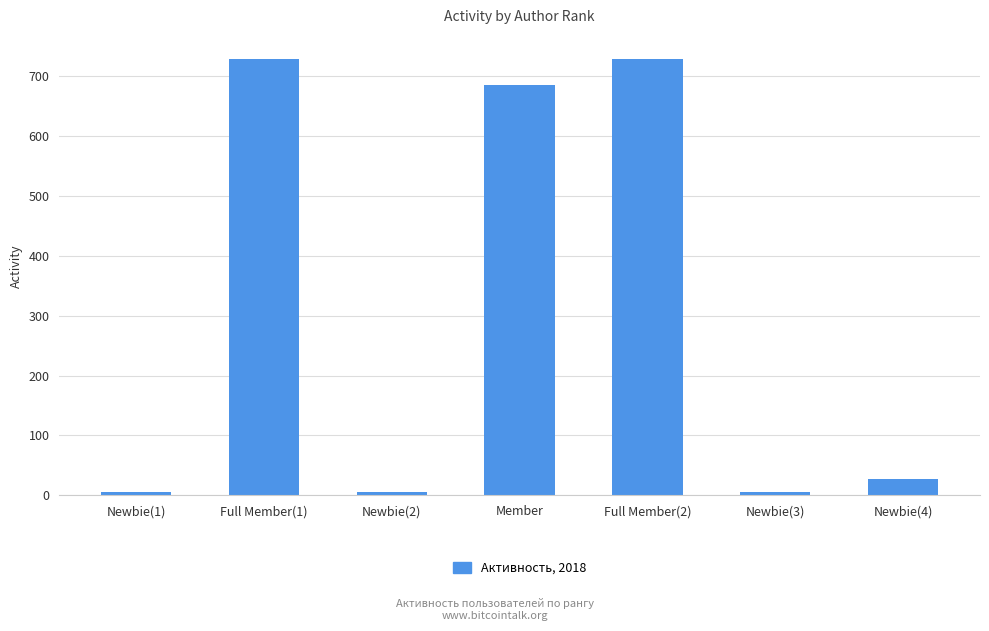

What is the value of the 5th bar from the left?

728